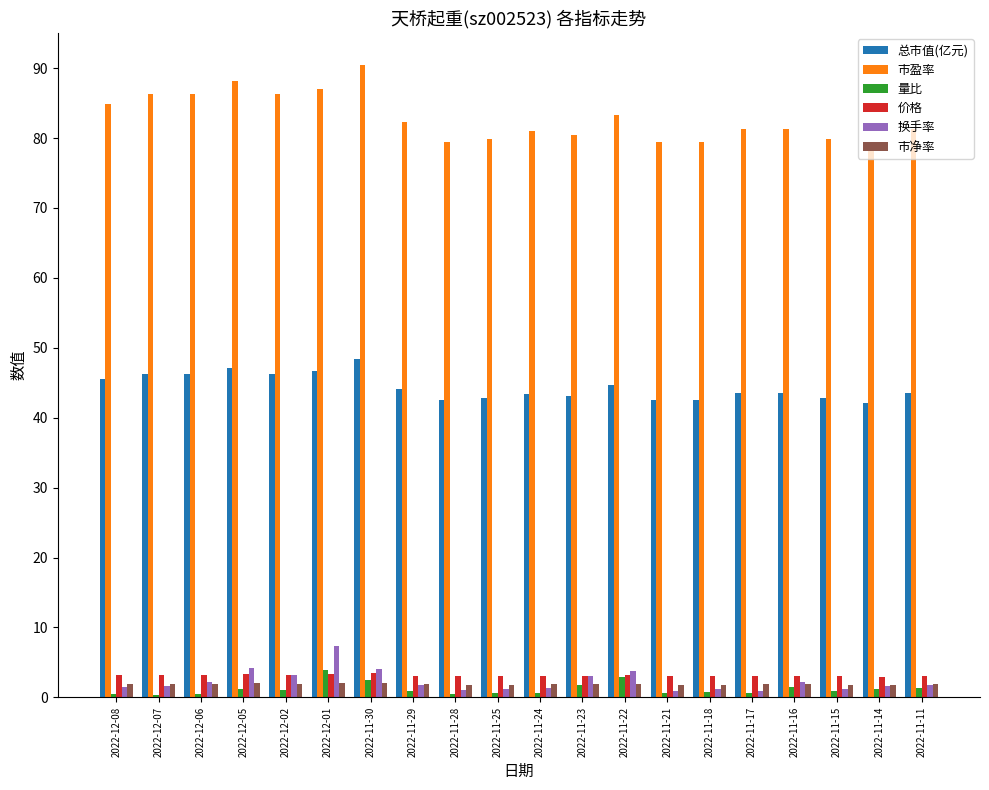

What is the maximum value for 换手率?

7.3